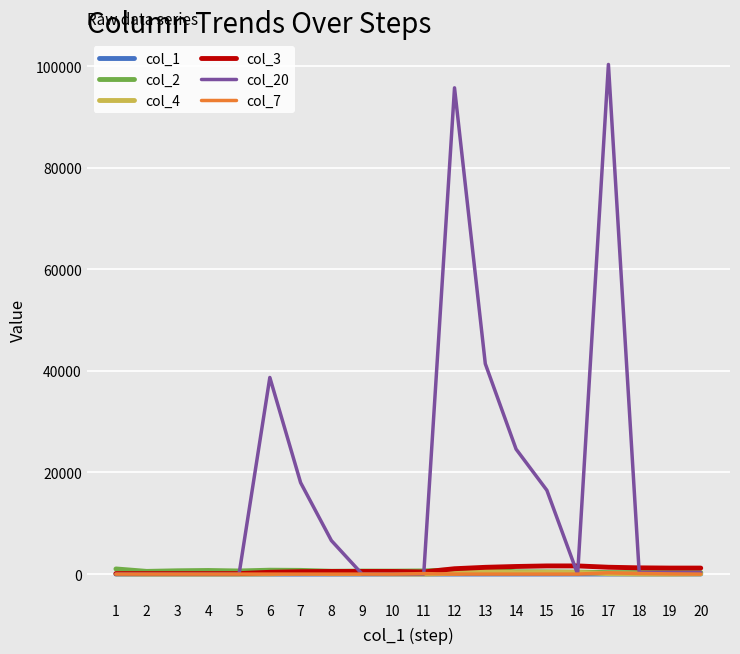

Which series has the largest total across all categories?

col_20